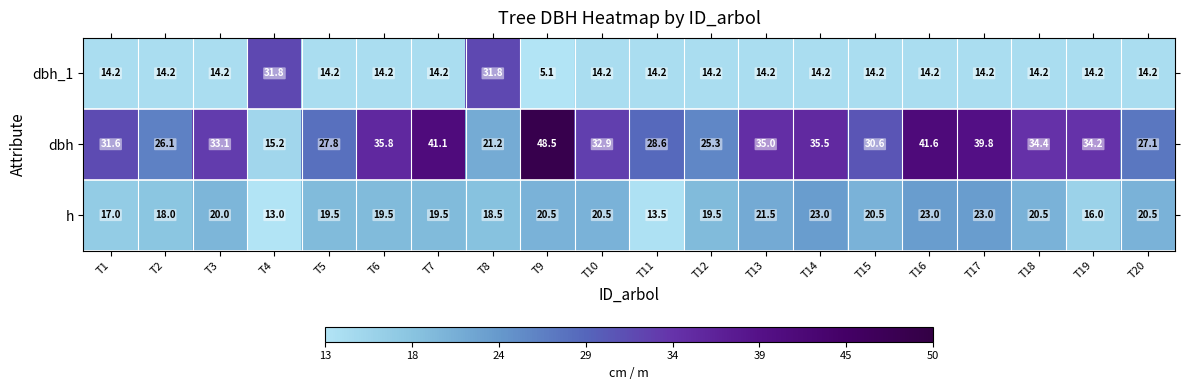

Which series has the largest total across all categories?

dbh